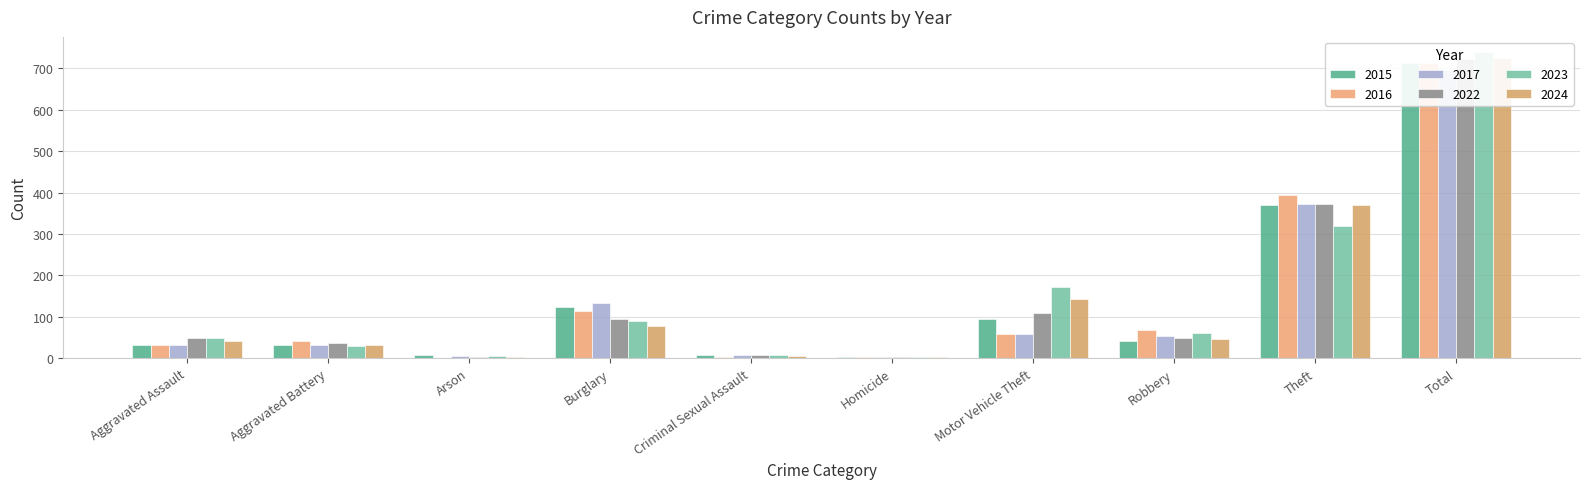

At which category is the sum across all series the highest?

Total